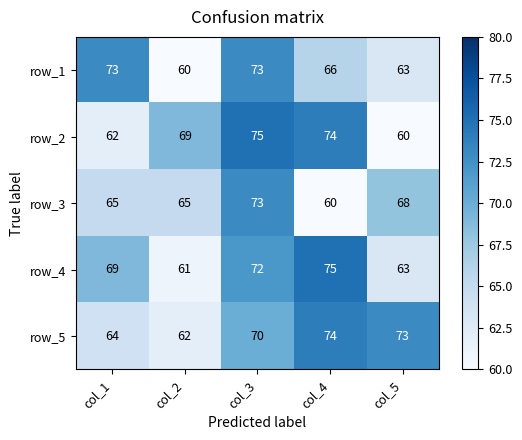

Count the number of data series in this chart.

5